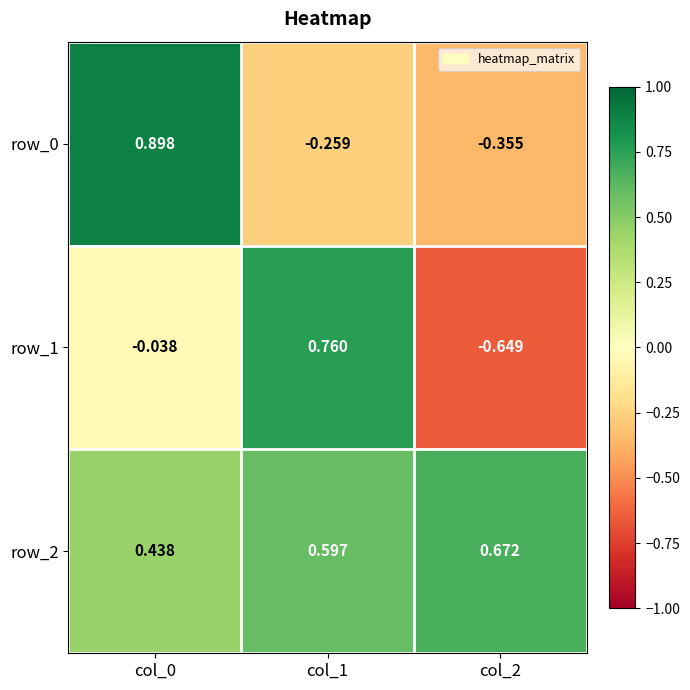

Is the value of row_2 at col_0 greater than the value of row_0 at col_1?

Yes